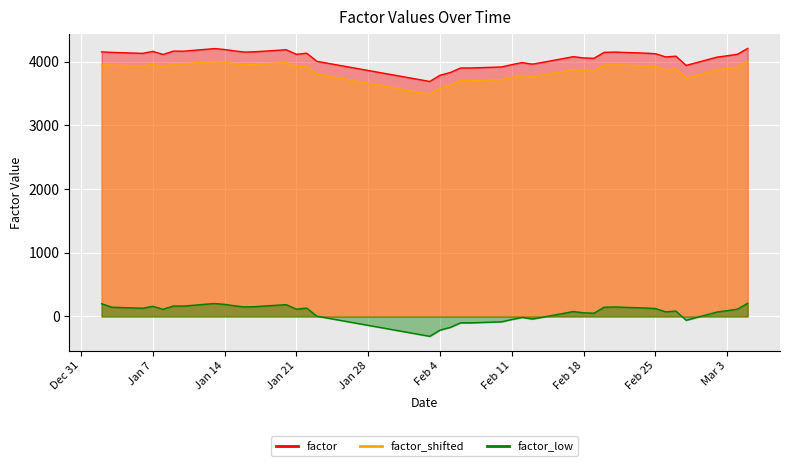

True or false: factor and factor_shifted intersect in this chart.

False